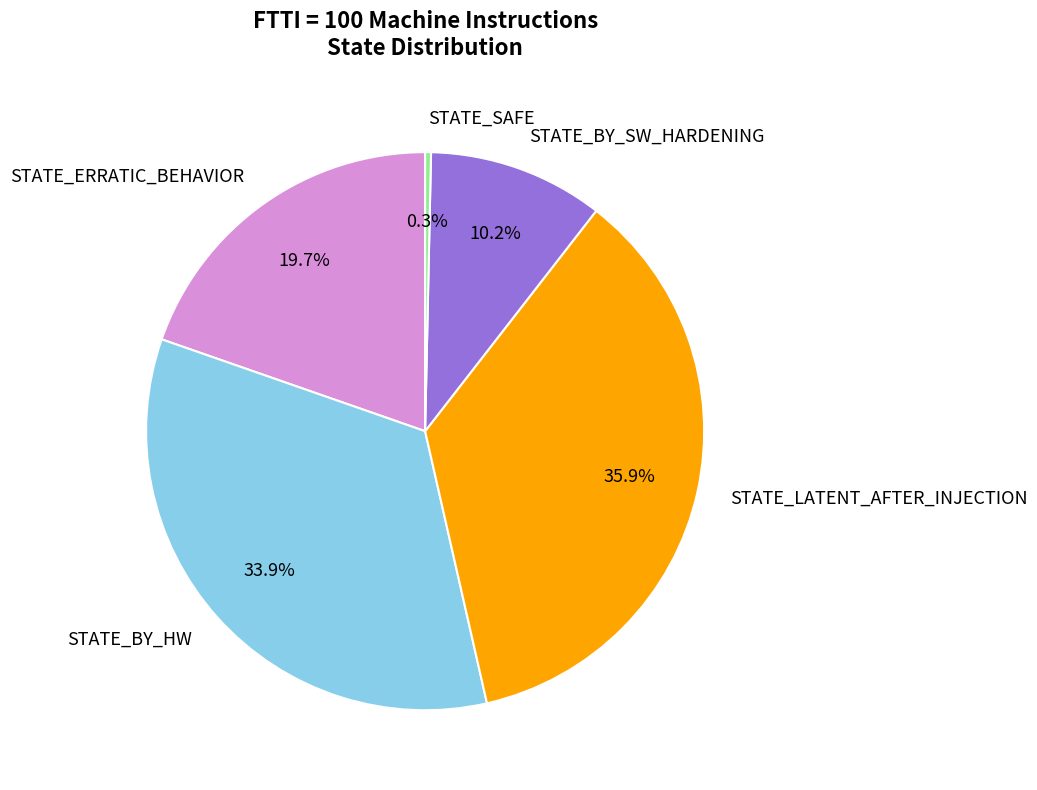

To the nearest percent, what is the combined percentage of STATE_LATENT_AFTER_INJECTION and STATE_SAFE?

36%